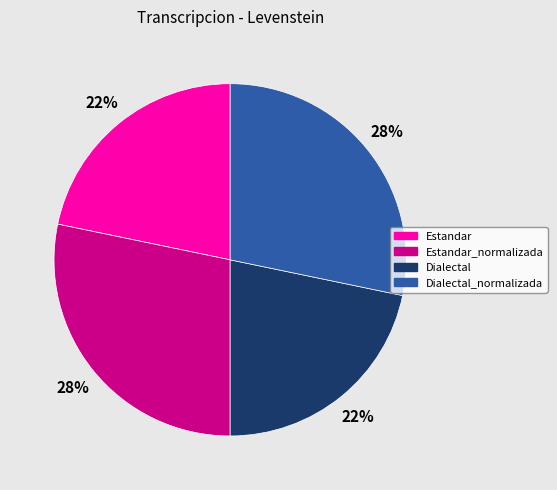

How many slices are in this pie chart?

4